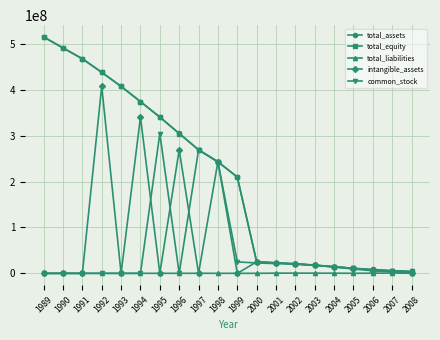

Which series changed the most between 1993 and 2006?

total_equity